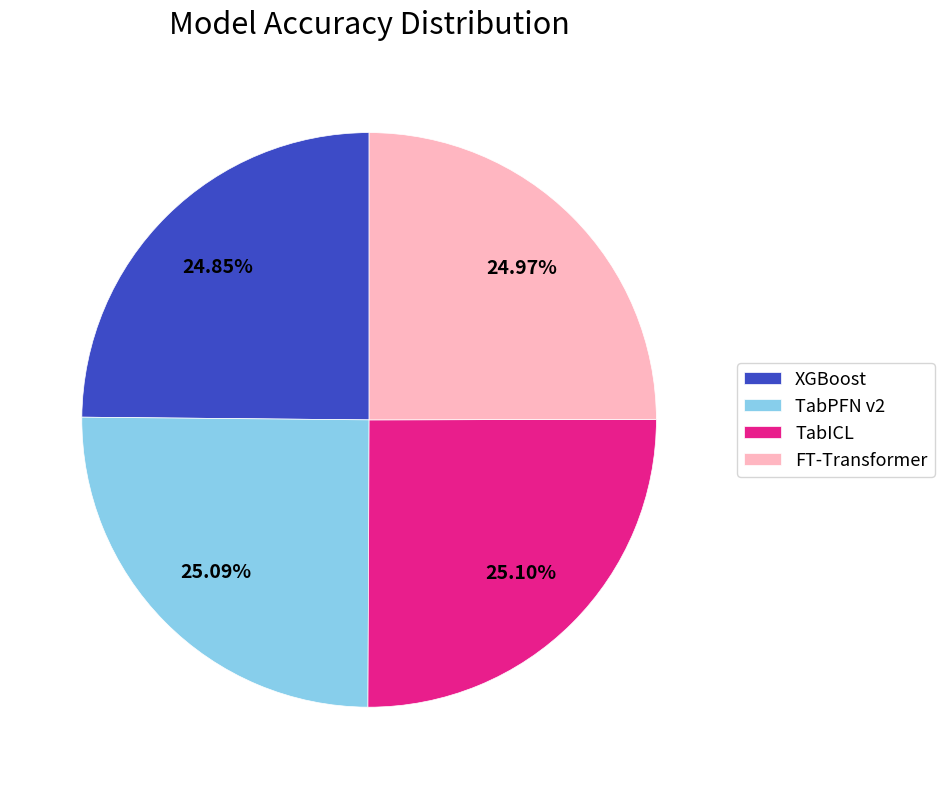

True or false: TabICL accounts for 25% of the total.

True